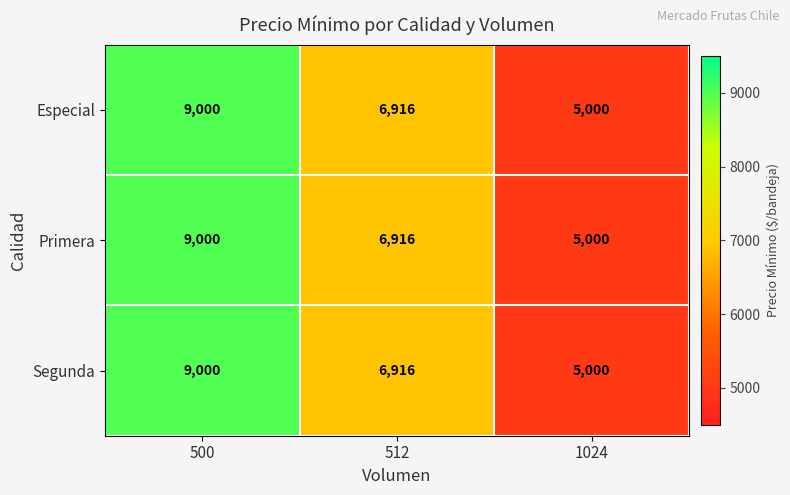

What is the approximate value of Segunda at 1024, to the nearest 100?

5000